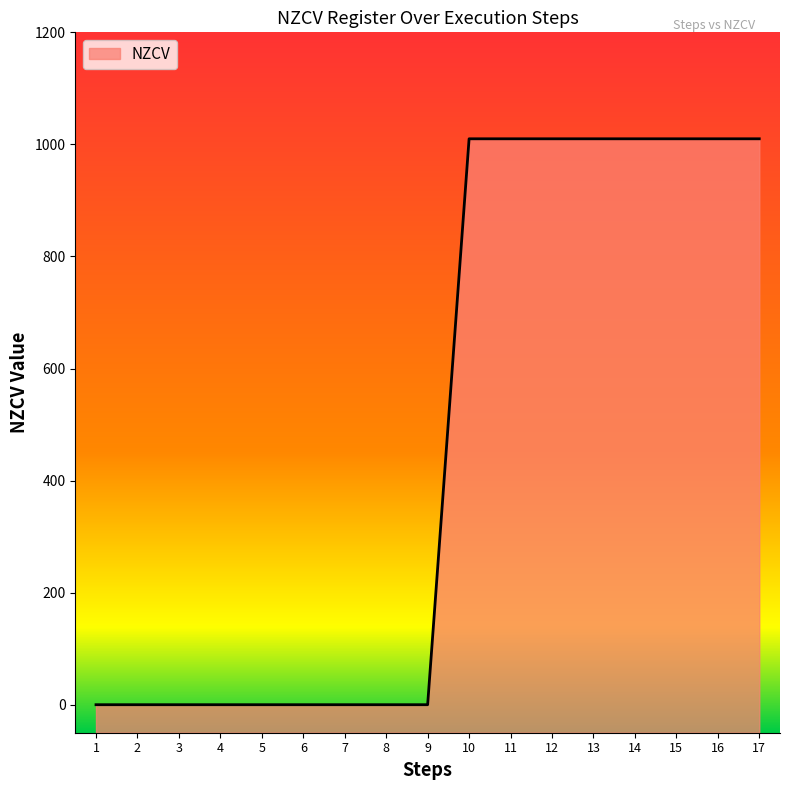

Rank the categories by value from lowest to highest.

1, 2, 3, 4, 5, 6, 7, 8, 9, 10, 11, 12, 13, 14, 15, 16, 17